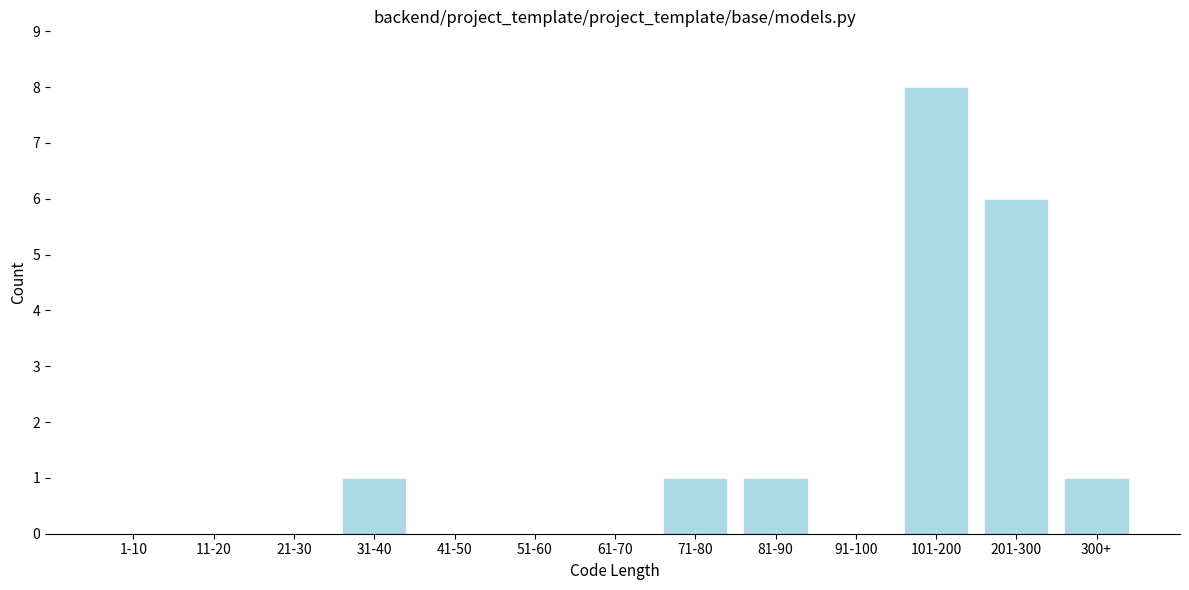

Reading left to right, list all the values displayed in this chart.

1-10=0	11-20=0	21-30=0	31-40=1	41-50=0	51-60=0	61-70=0	71-80=1	81-90=1	91-100=0	101-200=8	201-300=6	300+=1